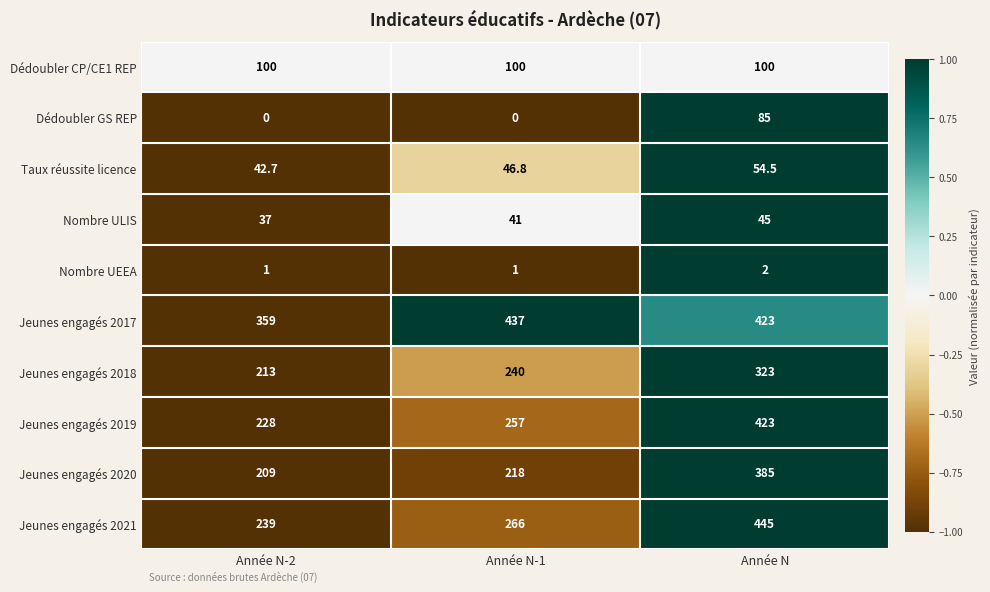

How many data points in Taux réussite licence are above 46?

2